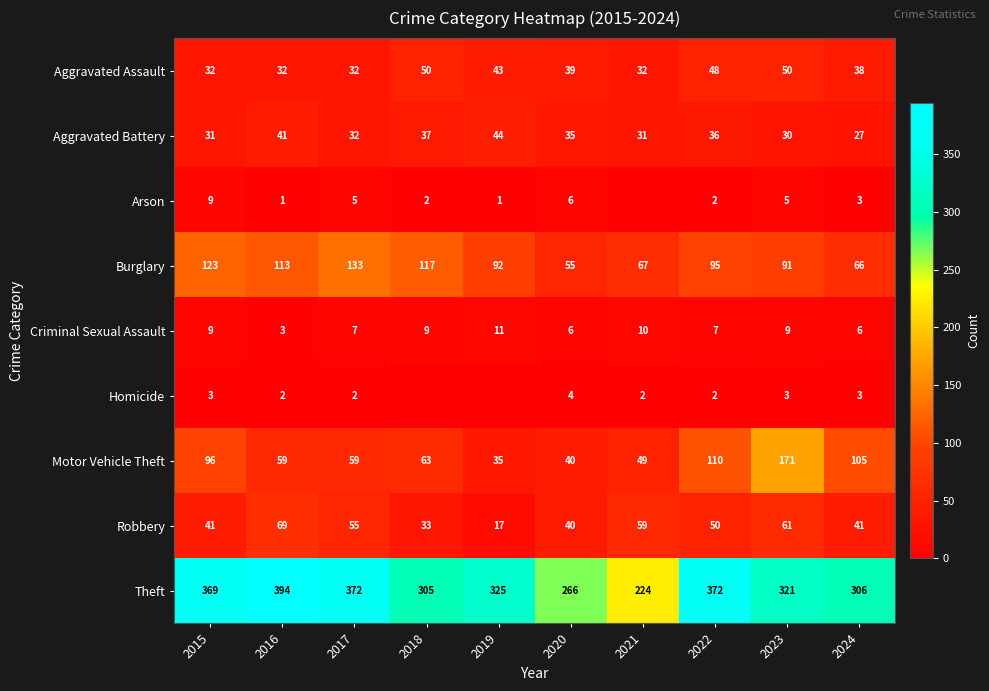

The value of Homicide at 2023 is 3. True or false?

True